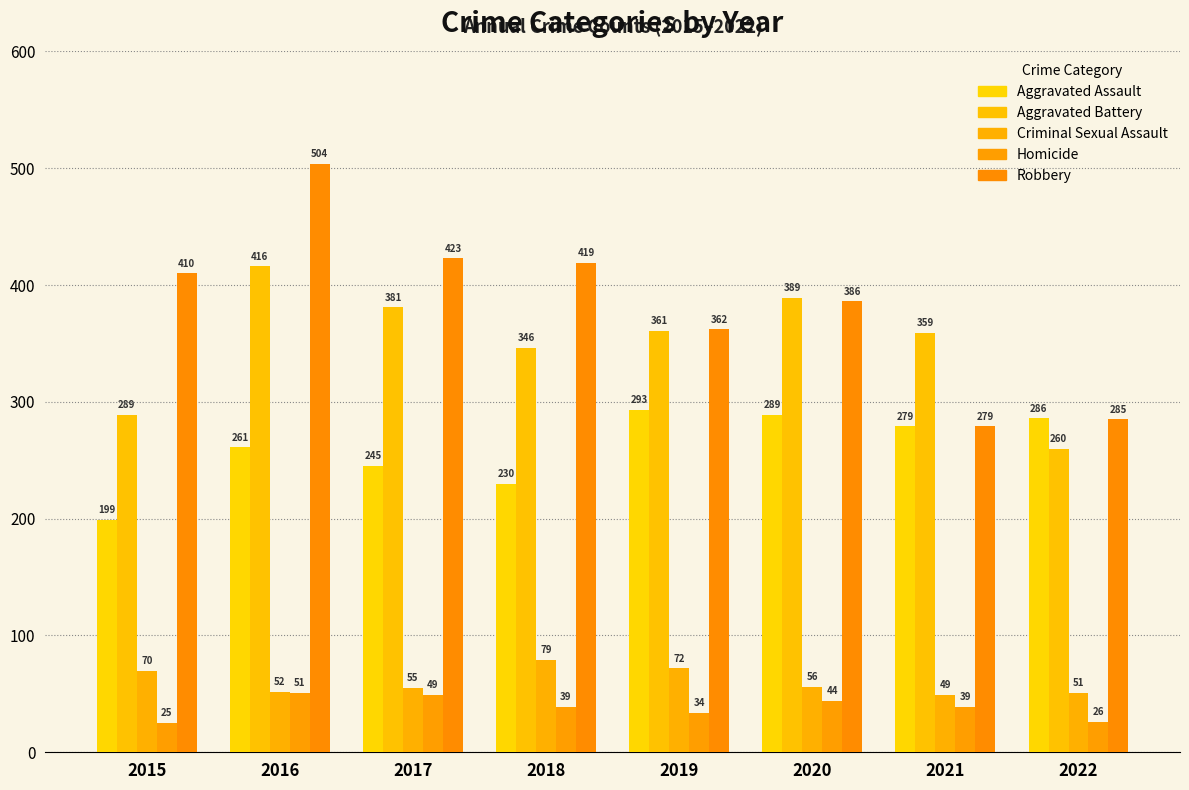

List the series in order of their peak value, highest first.

Robbery, Aggravated Battery, Aggravated Assault, Criminal Sexual Assault, Homicide